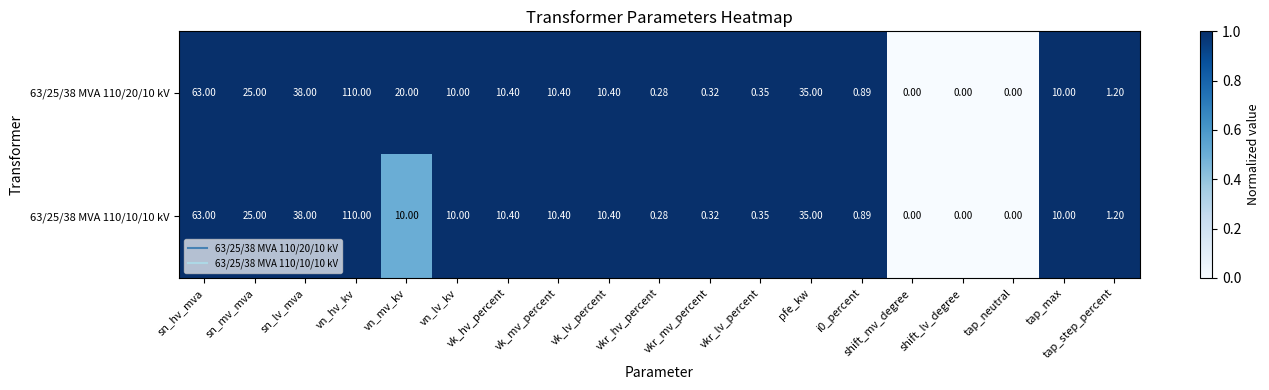

Is the value of 63/25/38 MVA 110/10/10 kV at sn_hv_mva greater than the value of 63/25/38 MVA 110/20/10 kV at sn_mv_mva?

Yes